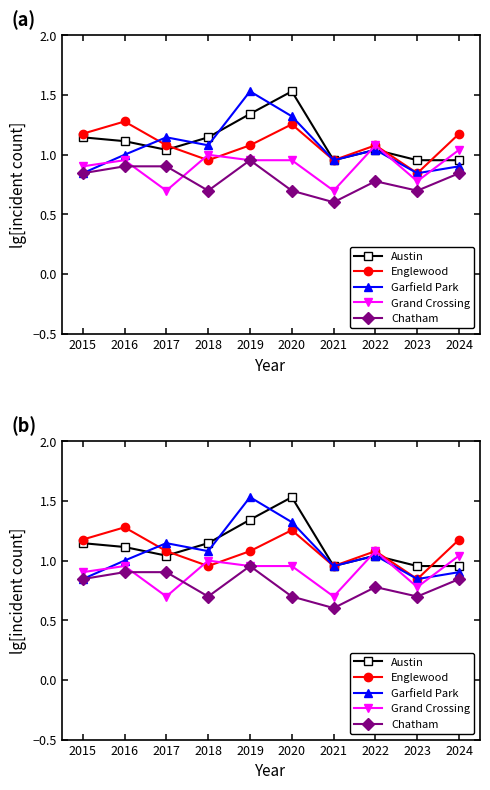

What are all the series names shown in the legend?

Austin, Englewood, Garfield Park, Grand Crossing, Chatham